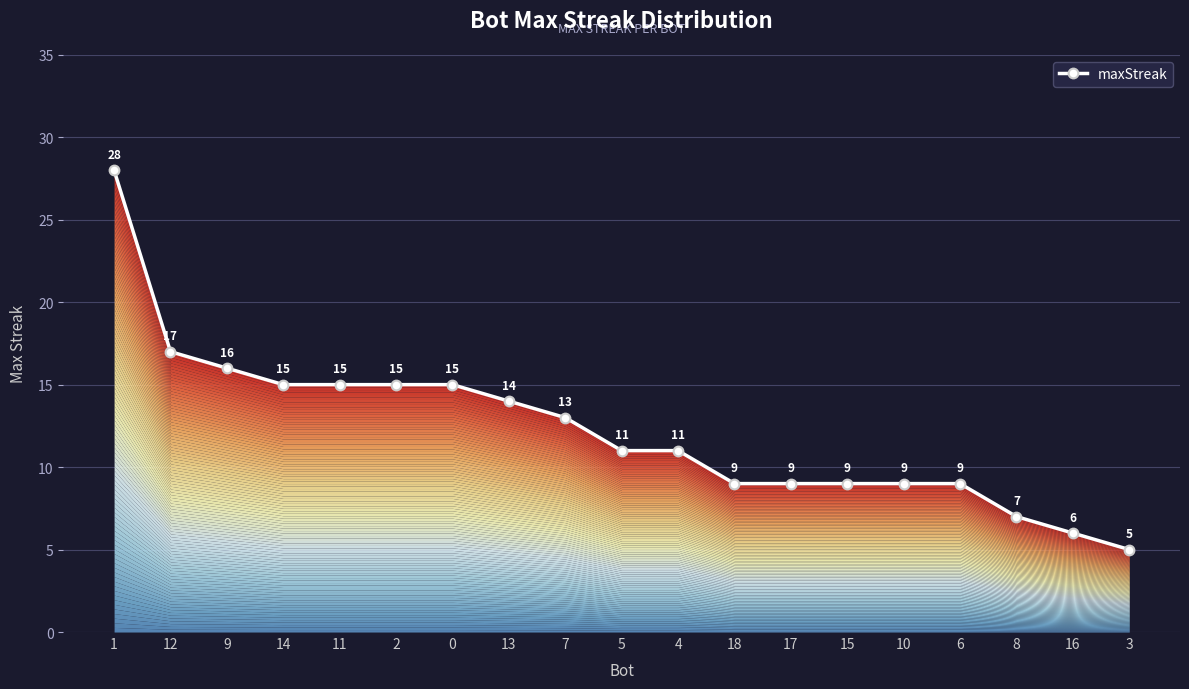

How many distinct data groups are displayed?

1